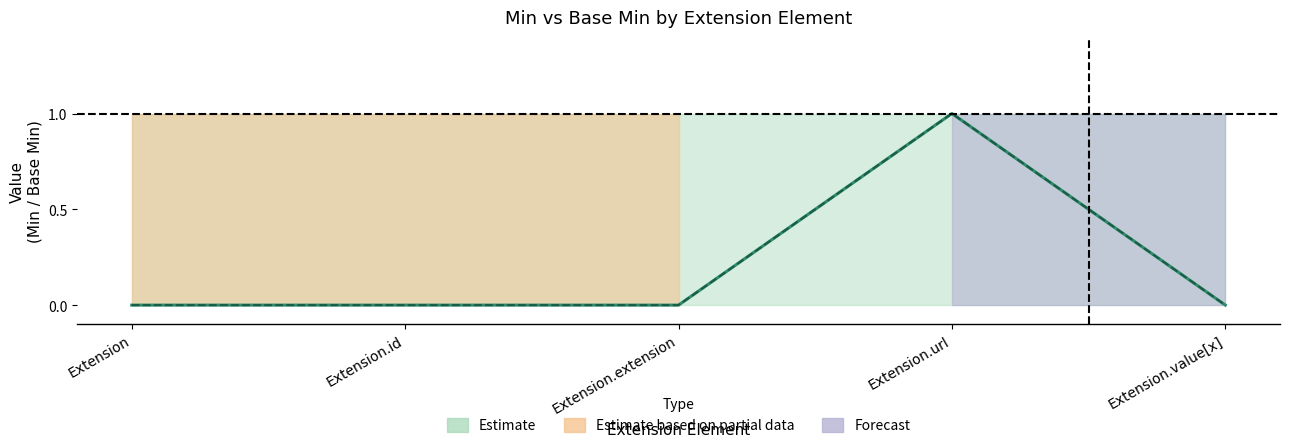

True or false: Min and Base Min cross at least once.

False